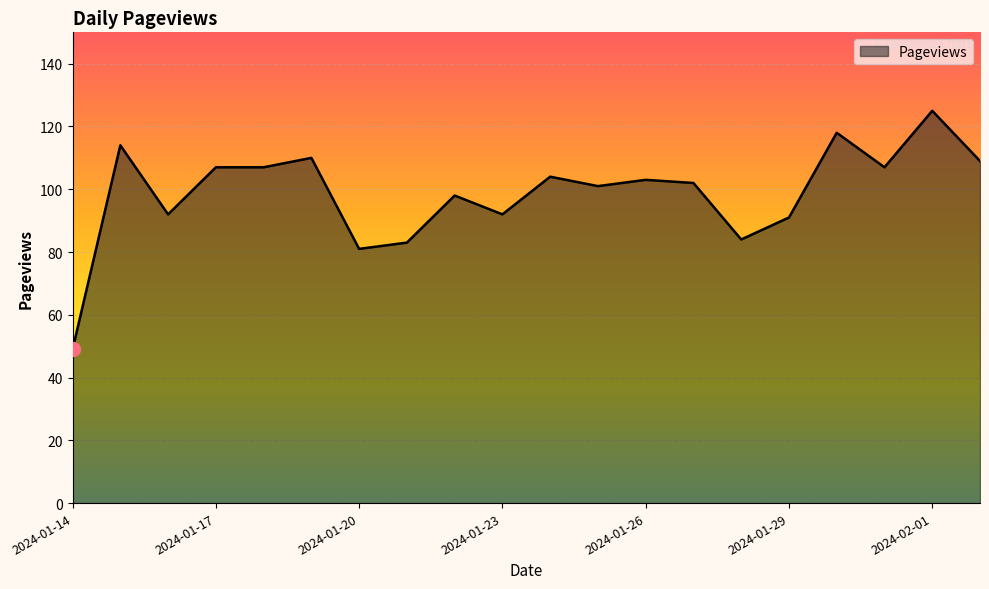

What is the difference between the maximum and minimum values?

76